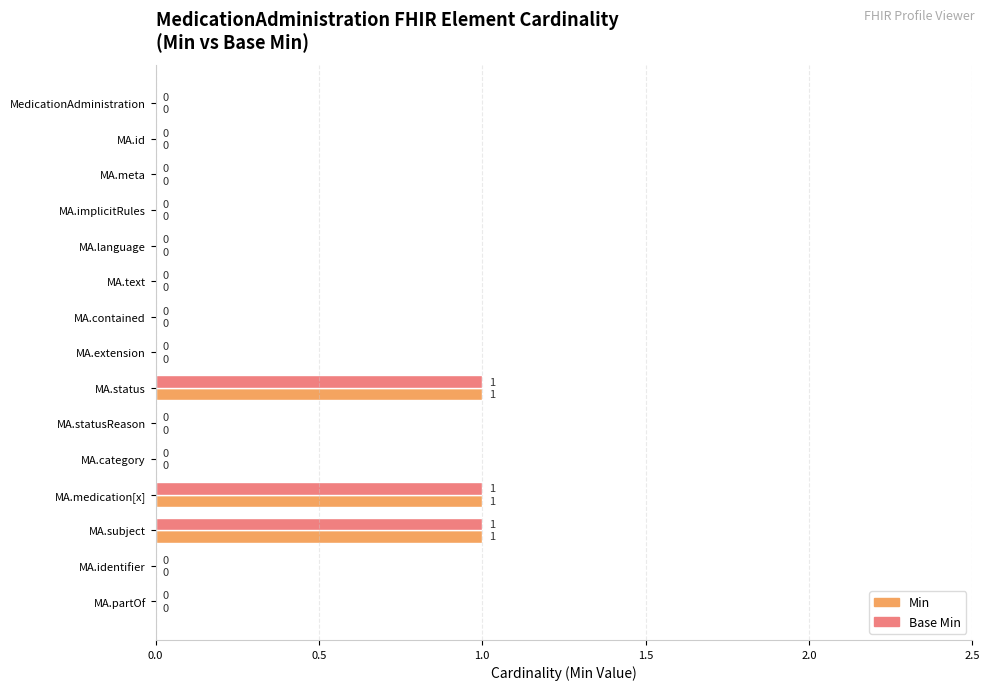

What is the sum of all Min values?

3